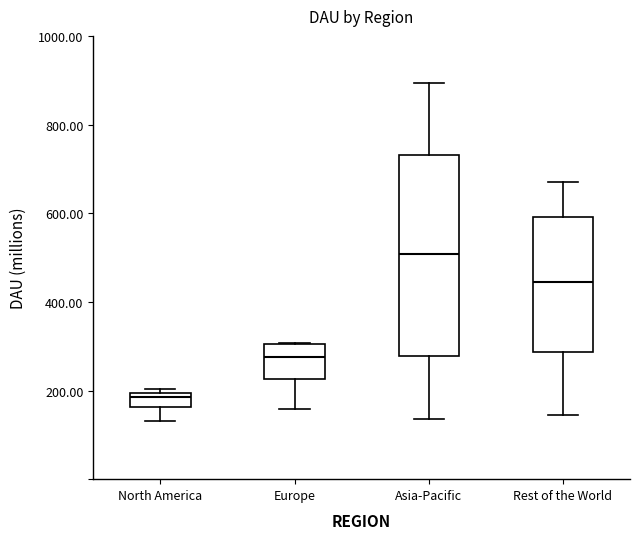

Comparing the boxes themselves (not the whiskers), which one is the tallest?

Asia-Pacific